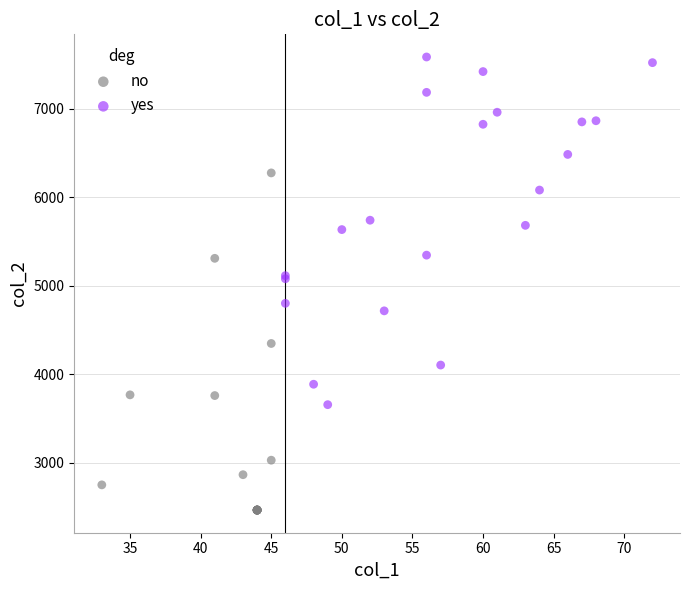

Which series contains the lowest Y value?

no